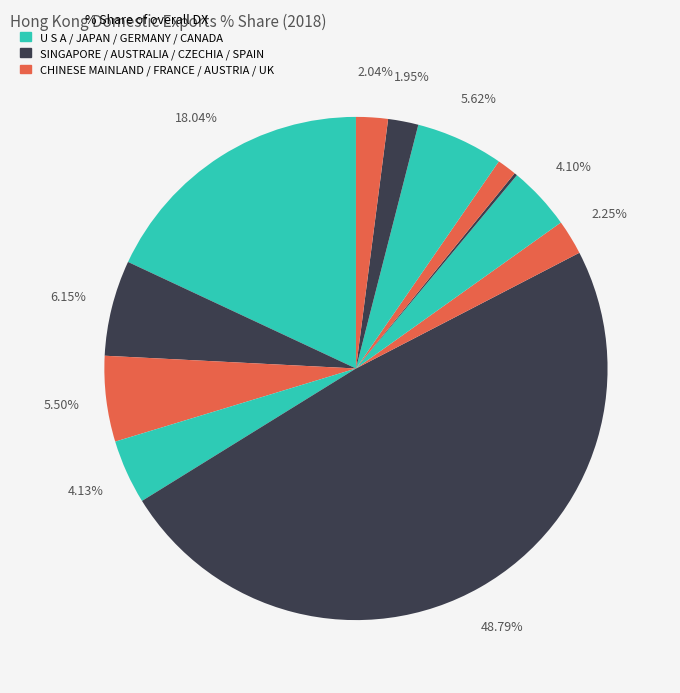

How many slices are in this pie chart?

12